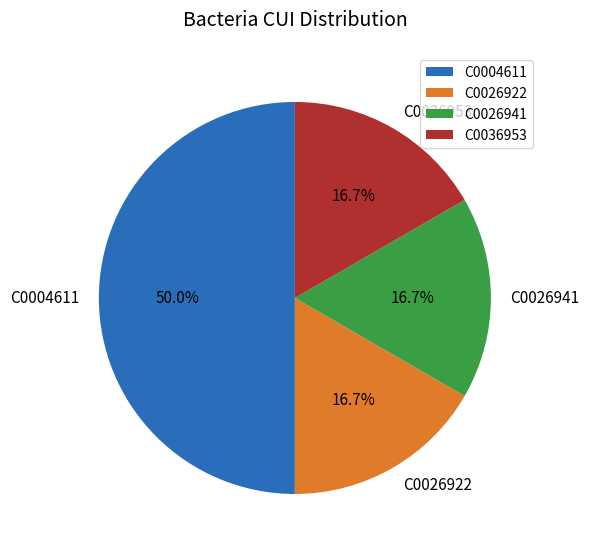

To the nearest percent, what percentage of the pie is C0004611?

50%